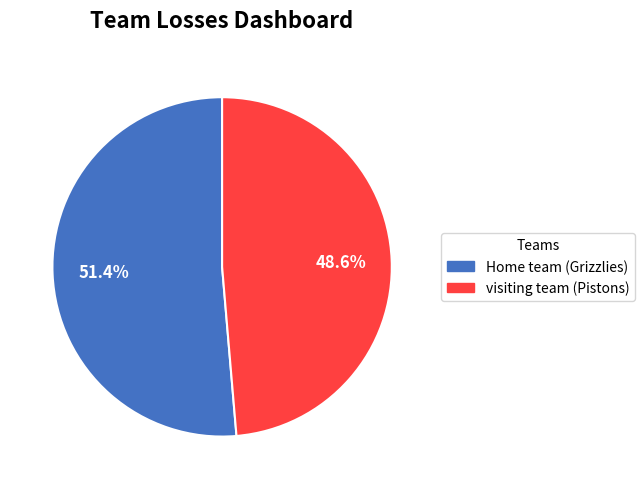

Which category accounts for the majority?

Home team (Grizzlies)